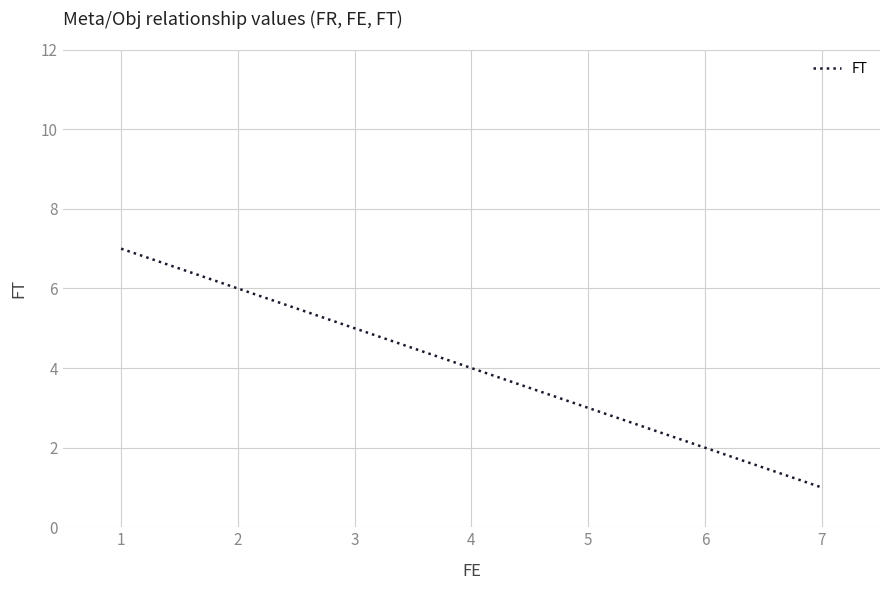

What is the sum of all values?

11